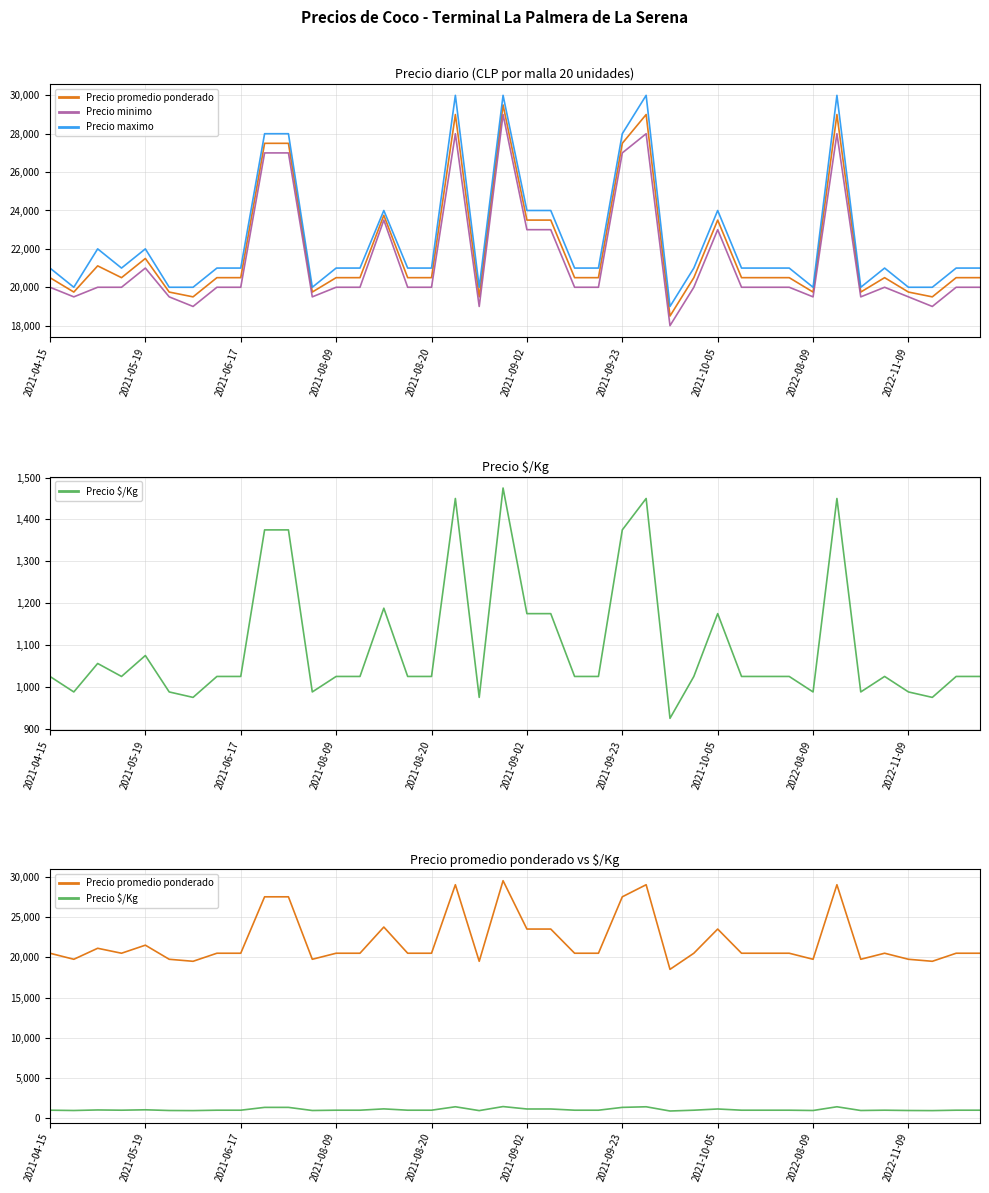

At which category is the sum across all series the highest?

19